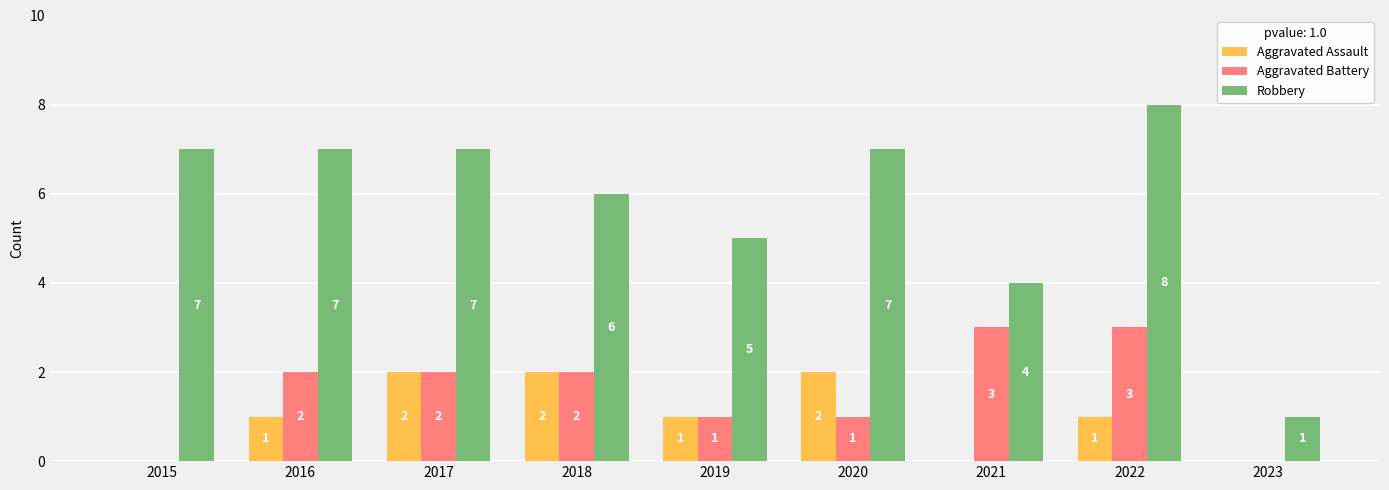

What is the sum of the Robbery values at 2022 and 2019?

13